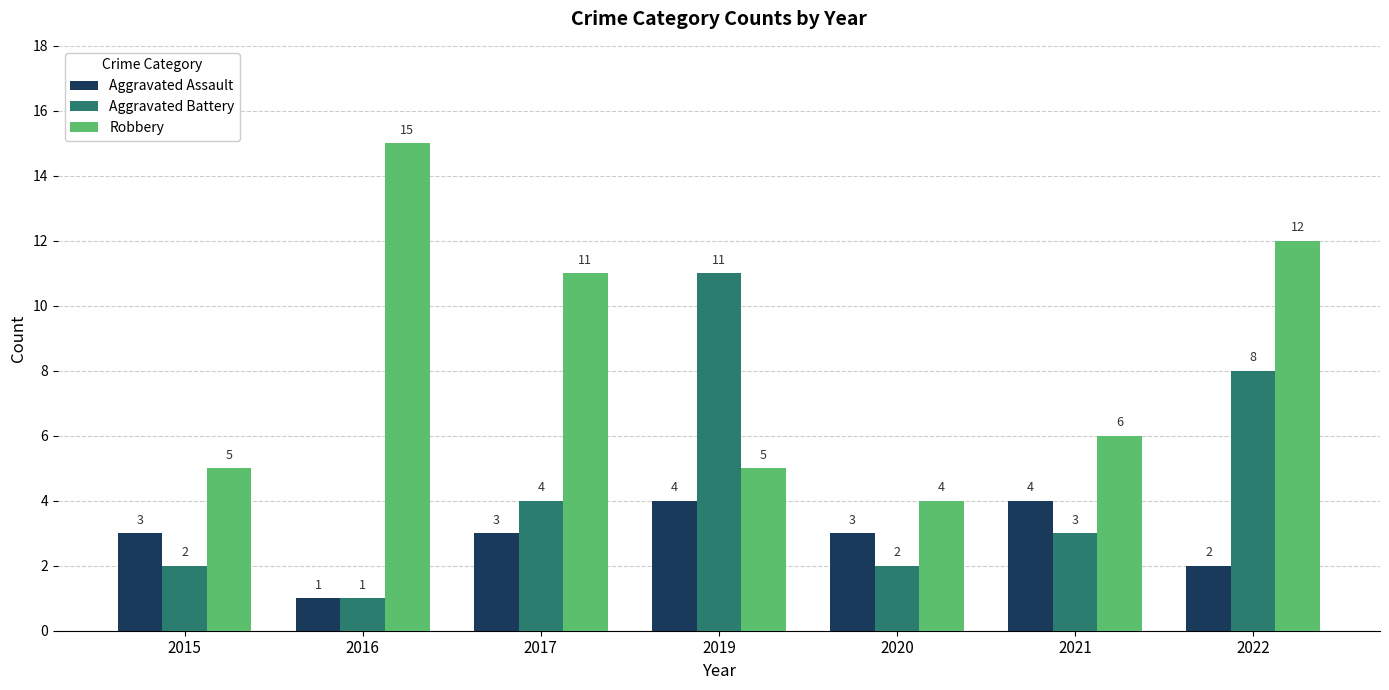

How many categories are shown in the chart?

7